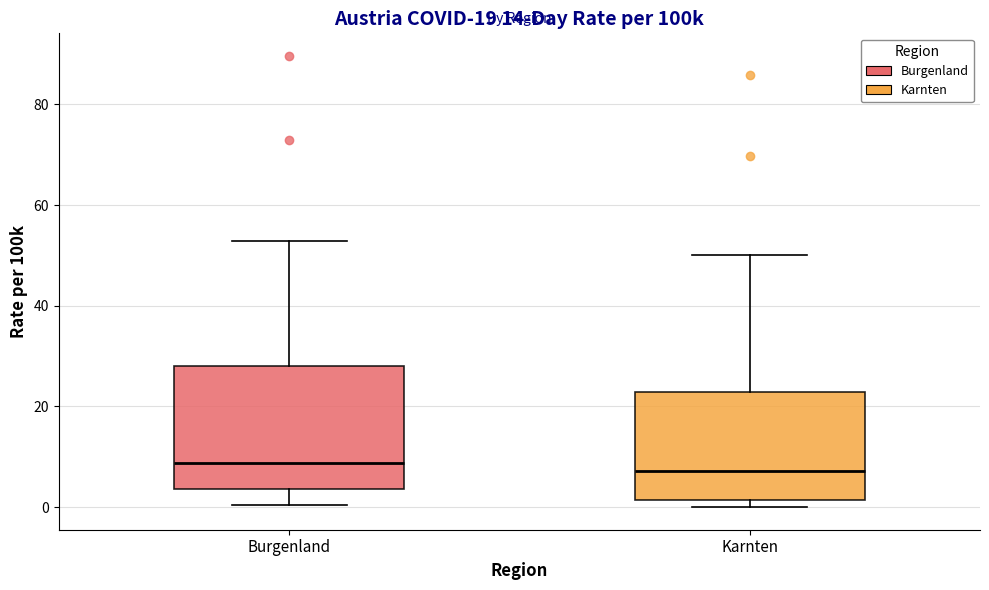

Which box is the tallest, from its lower edge to its upper edge?

Burgenland